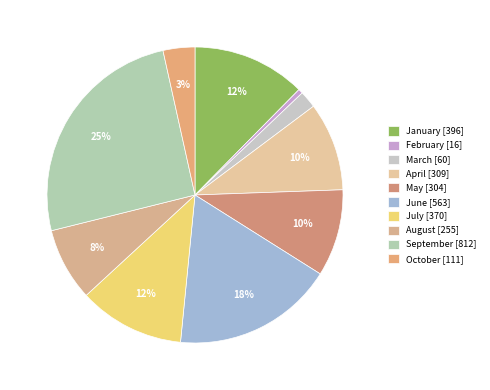

Is there any slice that represents more than half of the pie?

No